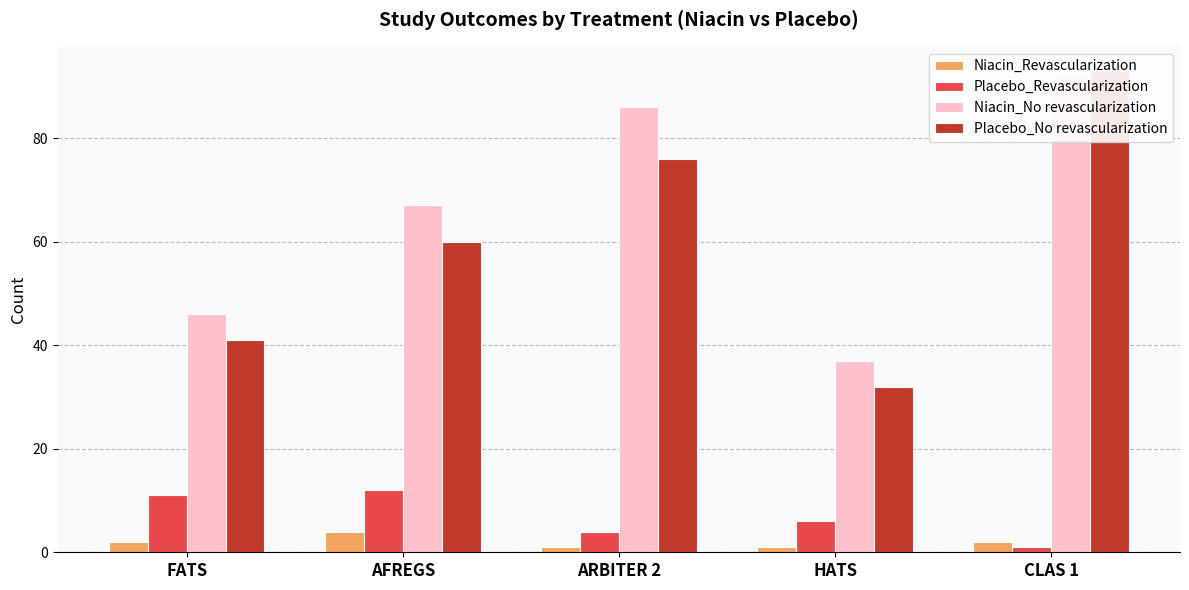

At how many categories does at least one series exceed 25?

5